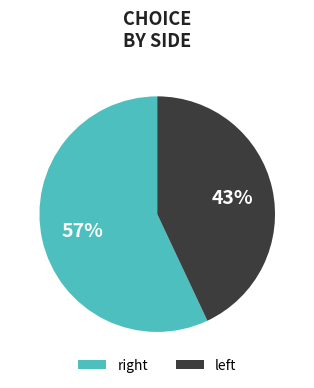

How many segments does this pie chart have?

2